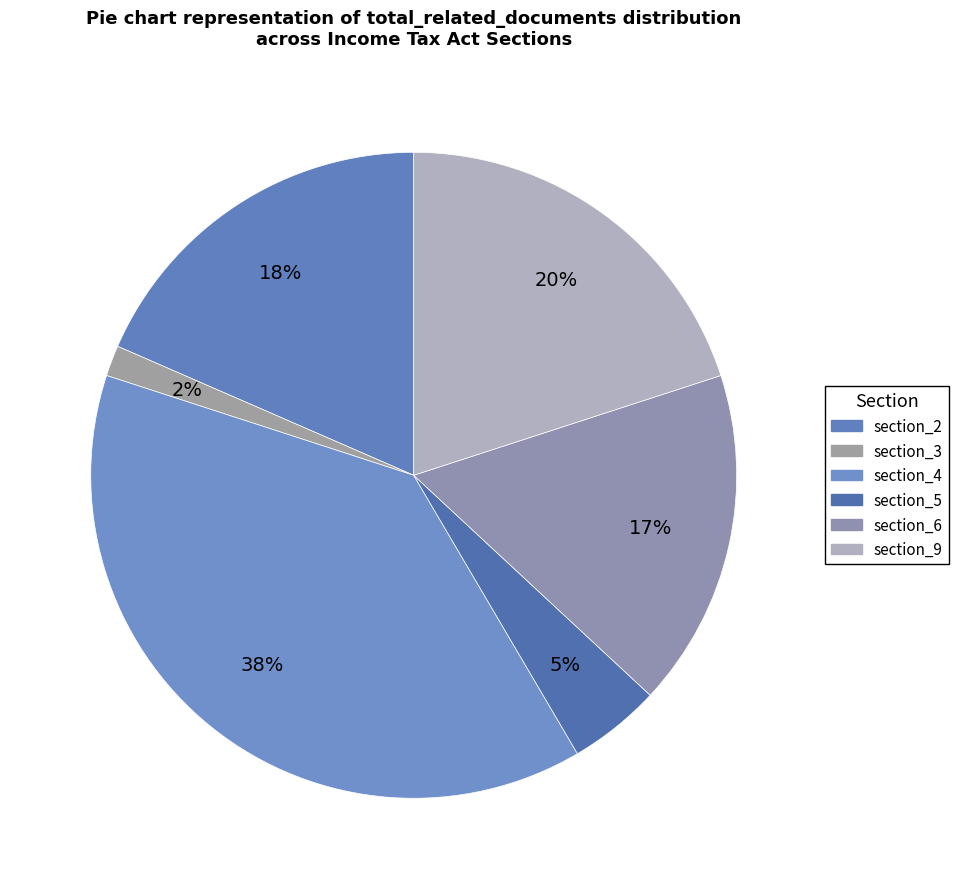

Which slice is the smallest?

section_3